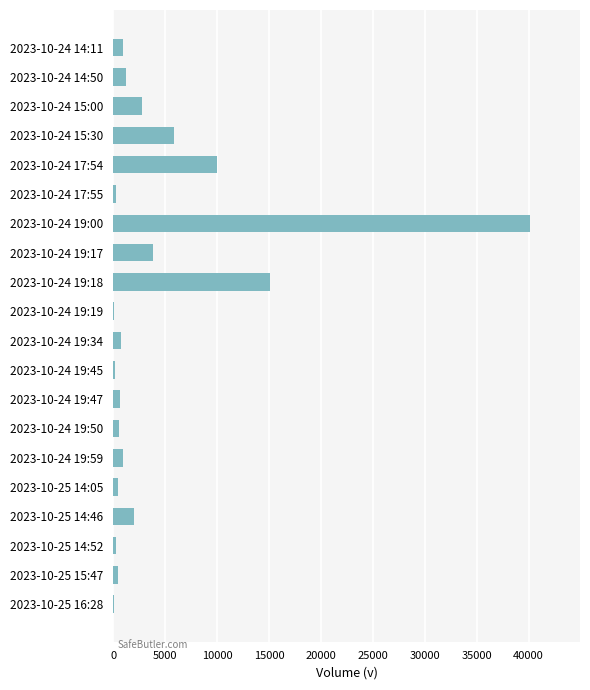

What is the sum of all values?

86976